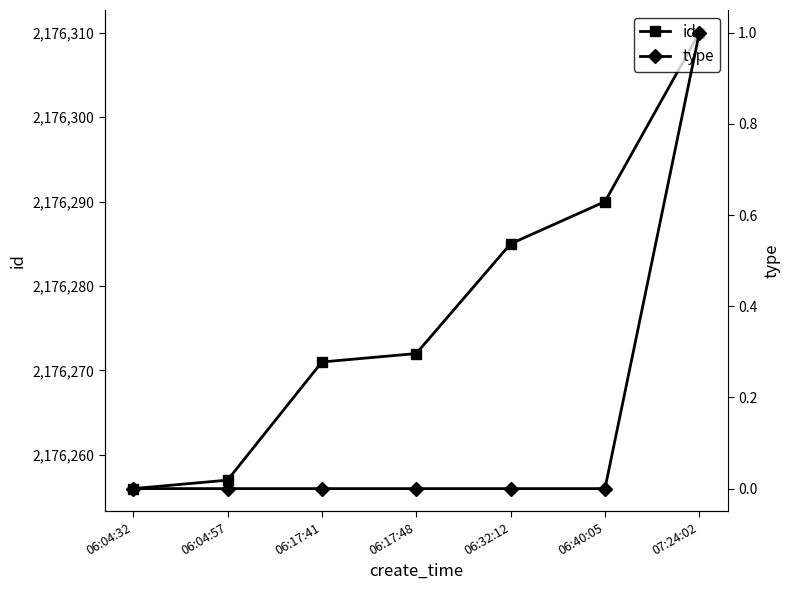

List the series in order of their overall mean, highest first.

id, type